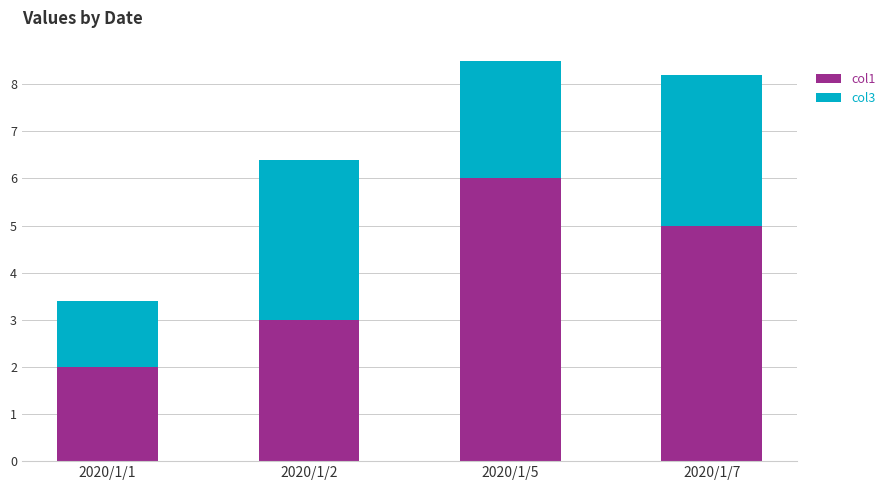

The col1 series shows 3.0 at 2020/1/2. True or false?

True